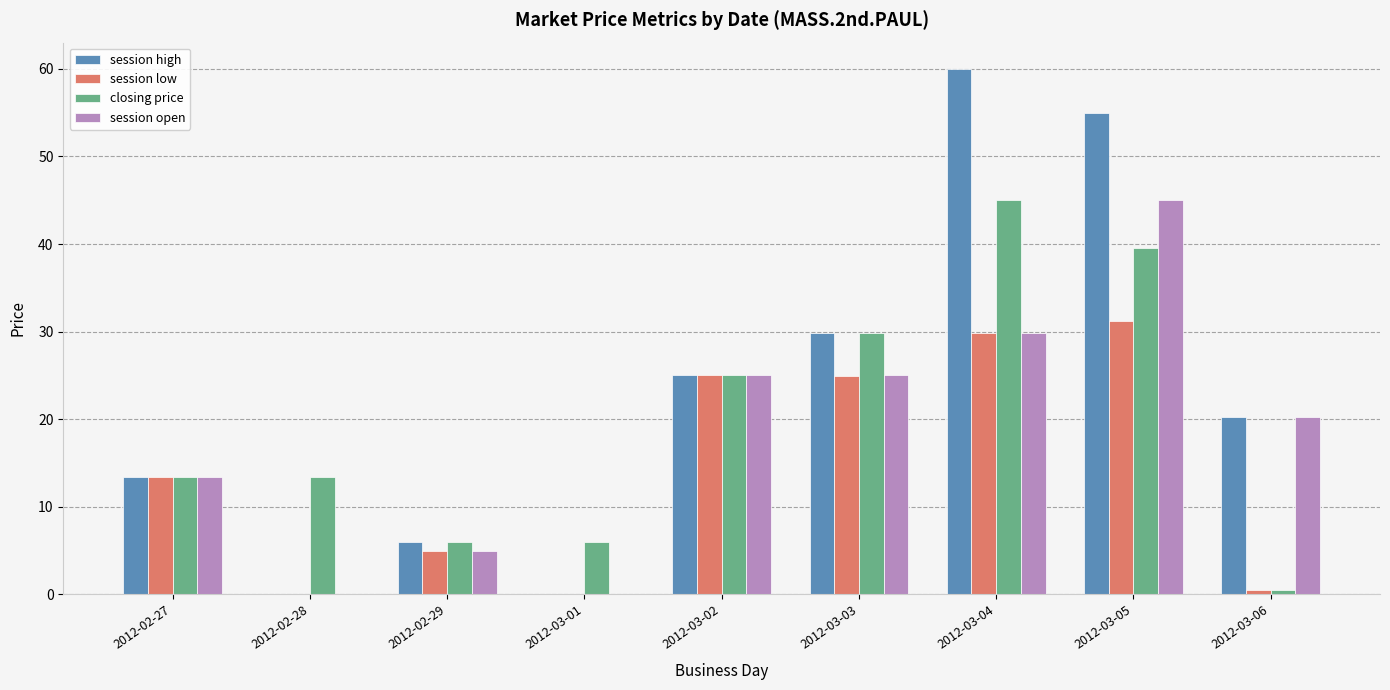

What is the sum of the closing price values at 2012-03-04 and 2012-03-02?

70.0